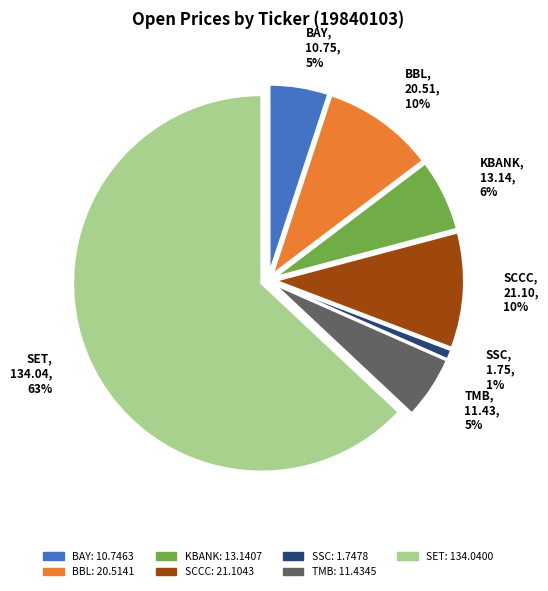

What is the total percentage of SET and BBL?

72.7%